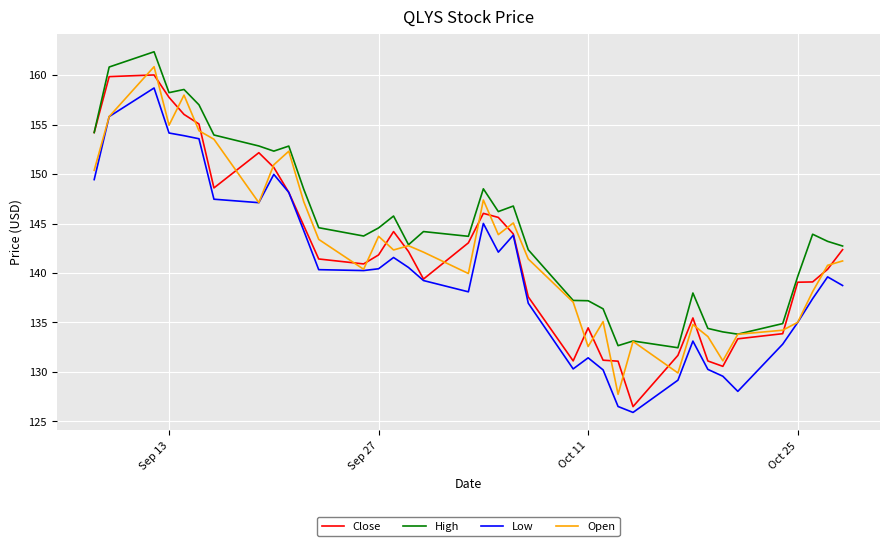

What is the minimum value for Close?

126.5